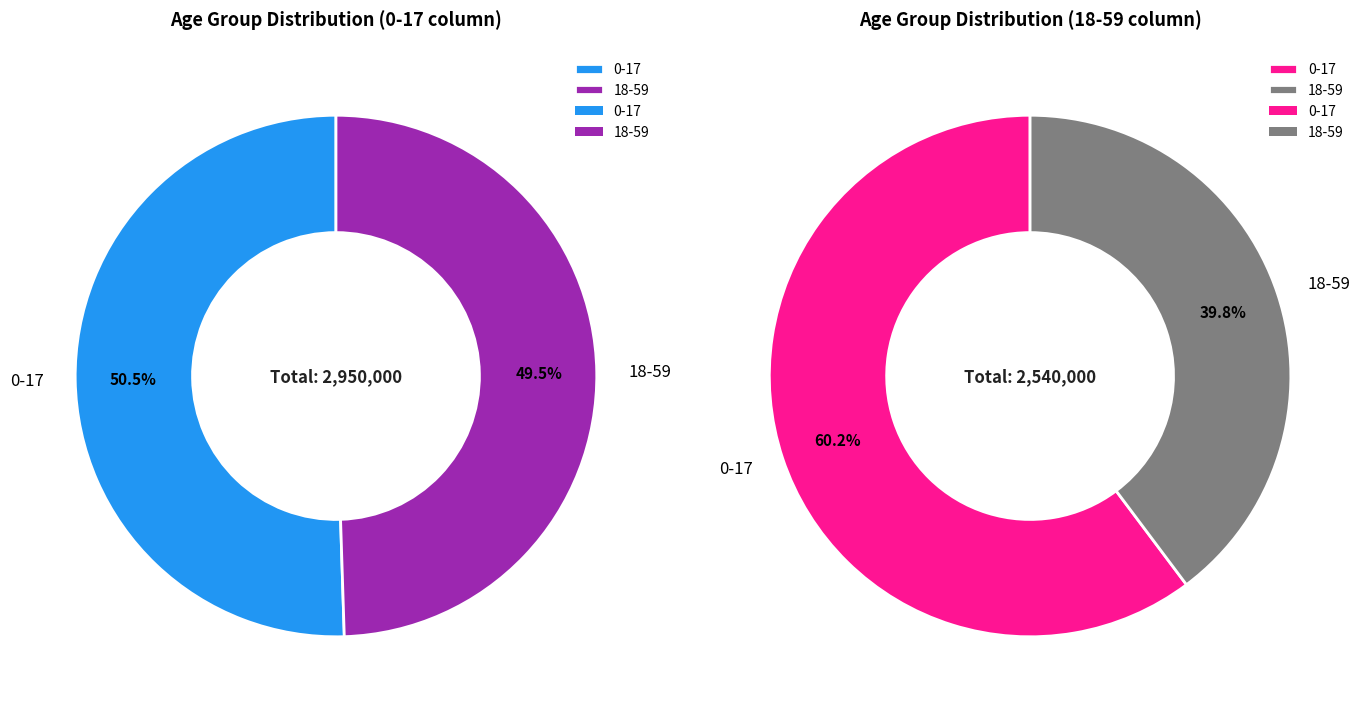

What percentage is NOT represented by 0-17?

49.5%